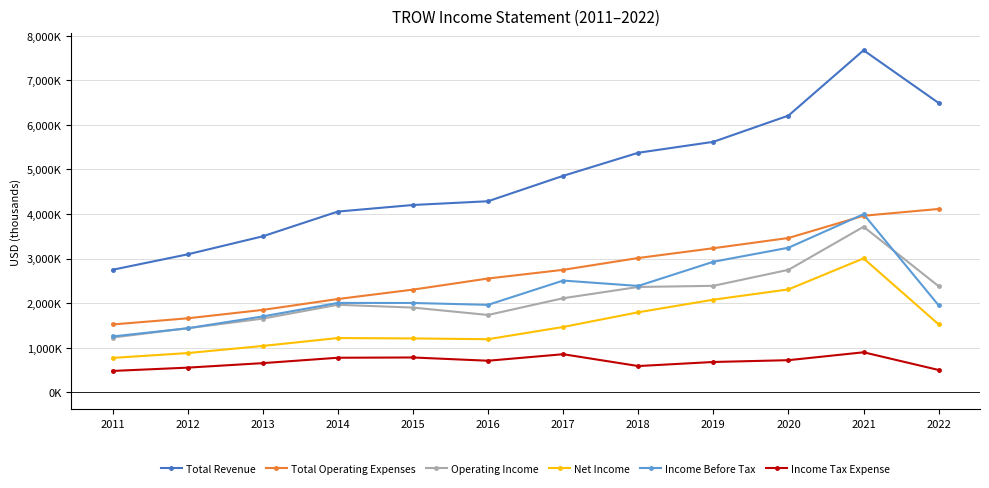

Does the chart have visible grid lines?

Yes